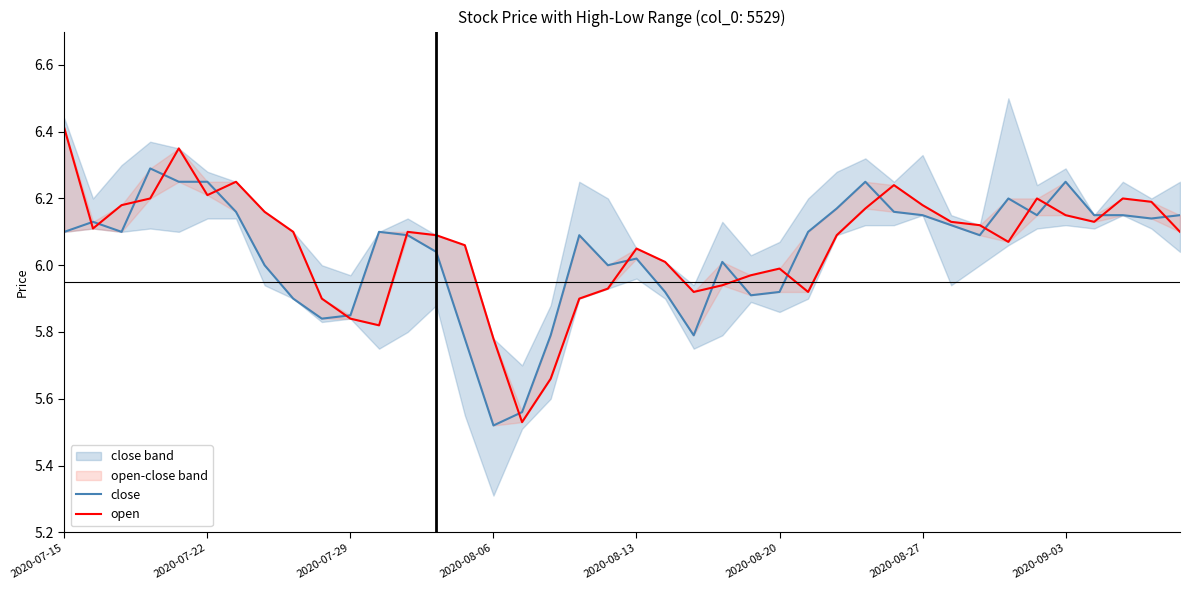

What is the maximum value shown in the chart?

6.4